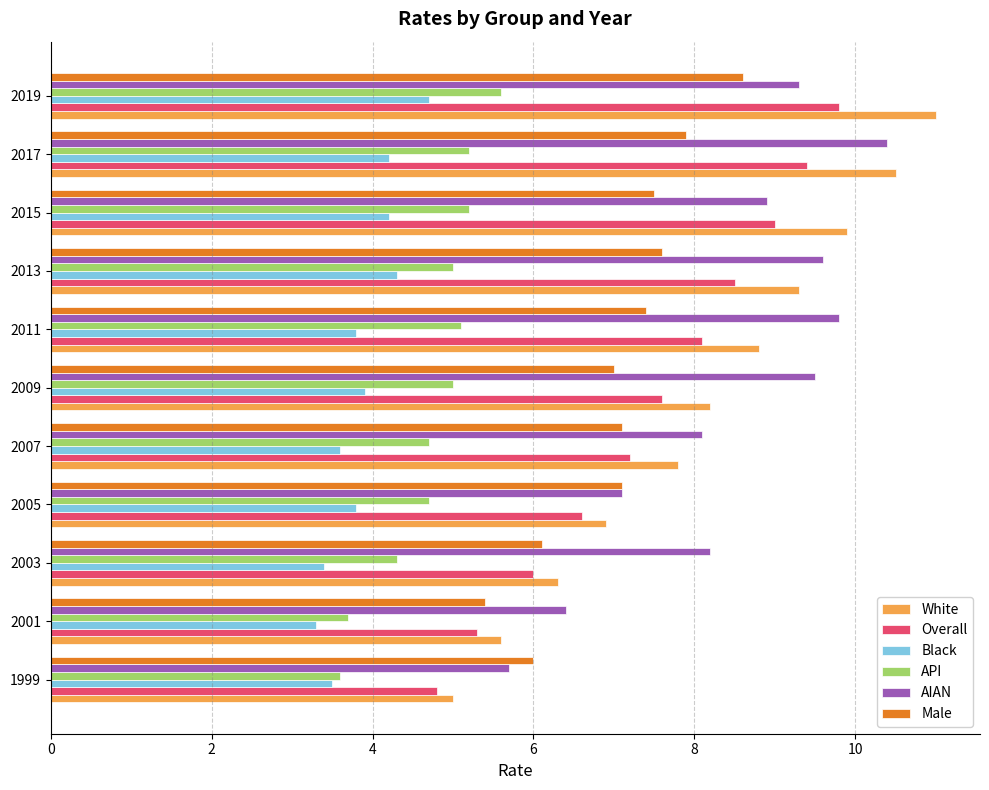

Rank the categories by AIAN value from lowest to highest.

1999, 2001, 2005, 2007, 2003, 2015, 2019, 2009, 2013, 2011, 2017